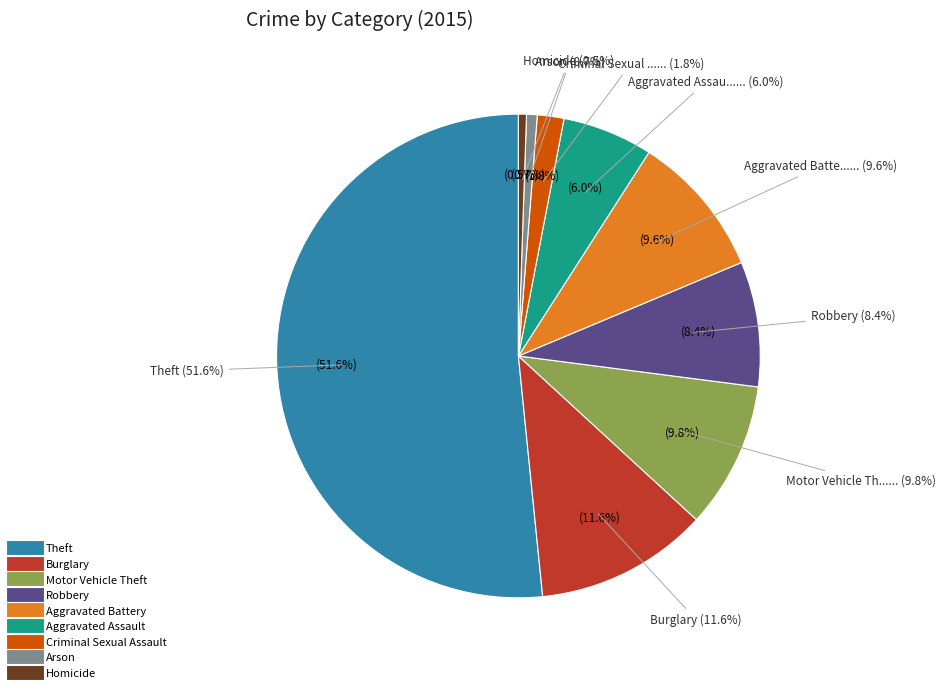

What percentage is the Theft slice, to the nearest percent?

52%